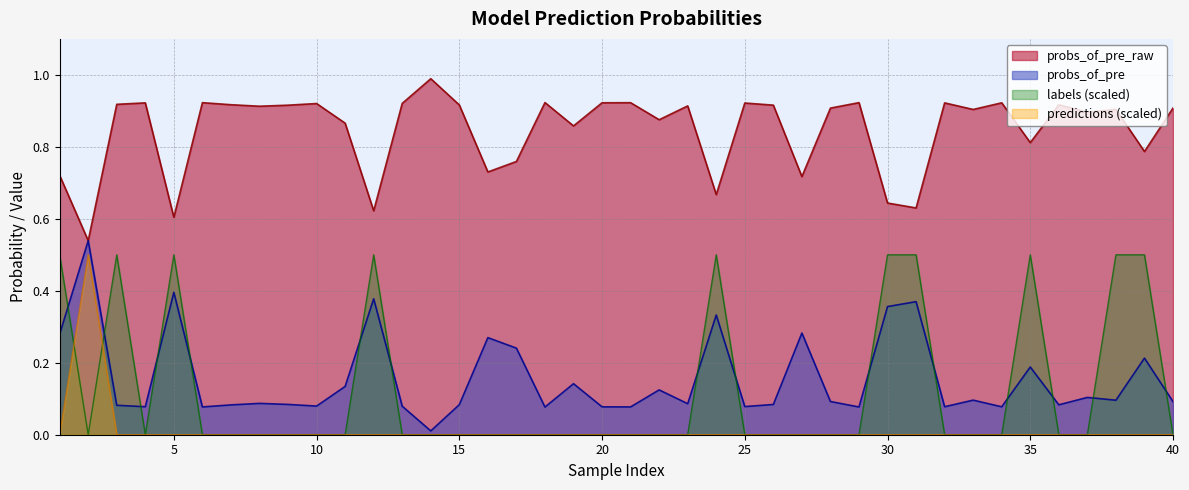

True or false: predictions and labels intersect in this chart.

True